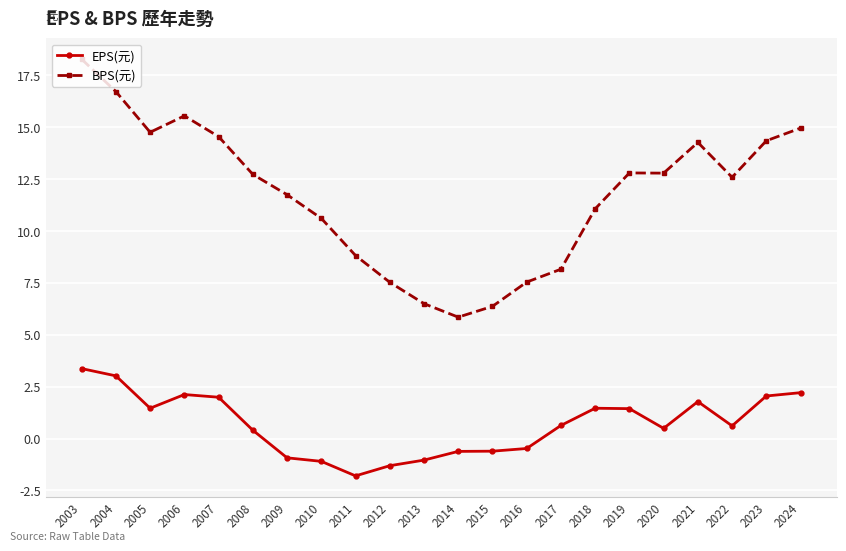

How many categories are shown in the chart?

22